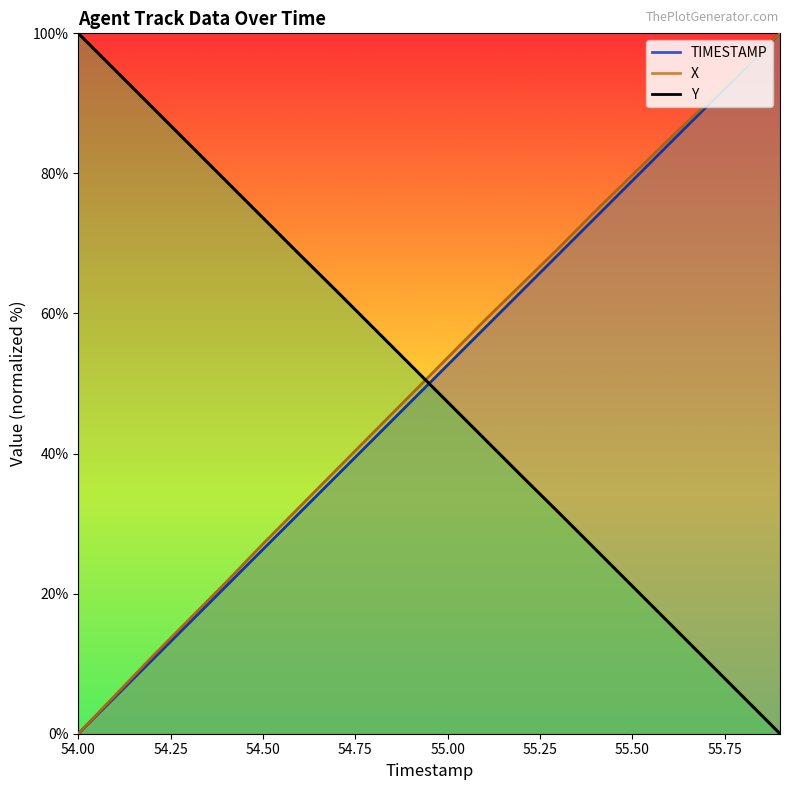

Reading left to right, extract all data points from this chart.

TIMESTAMP: 54.0=0.0	54.1=5.3	54.2=10.5	54.3=15.8	54.4=21.1	54.5=26.3	54.6=31.6	54.7=36.8	54.8=42.1	54.9=47.4	55.0=52.6	55.1=57.9	55.2=63.2	55.3=68.4	55.4=73.7	55.5=78.9	55.6=84.2	55.7=89.5	55.8=94.7	55.9=100.0
X: 54.0=0.0	54.1=5.5	54.2=11.0	54.3=16.3	54.4=21.6	54.5=27.1	54.6=32.4	54.7=37.7	54.8=43.1	54.9=48.4	55.0=53.7	55.1=59.0	55.2=64.2	55.3=69.3	55.4=74.6	55.5=79.8	55.6=84.9	55.7=89.9	55.8=95.0	55.9=100.0
Y: 54.0=100.0	54.1=94.7	54.2=89.5	54.3=84.2	54.4=78.9	54.5=73.6	54.6=68.4	54.7=63.2	54.8=57.9	54.9=52.6	55.0=47.4	55.1=42.1	55.2=36.8	55.3=31.6	55.4=26.4	55.5=21.1	55.6=15.8	55.7=10.5	55.8=5.3	55.9=0.0